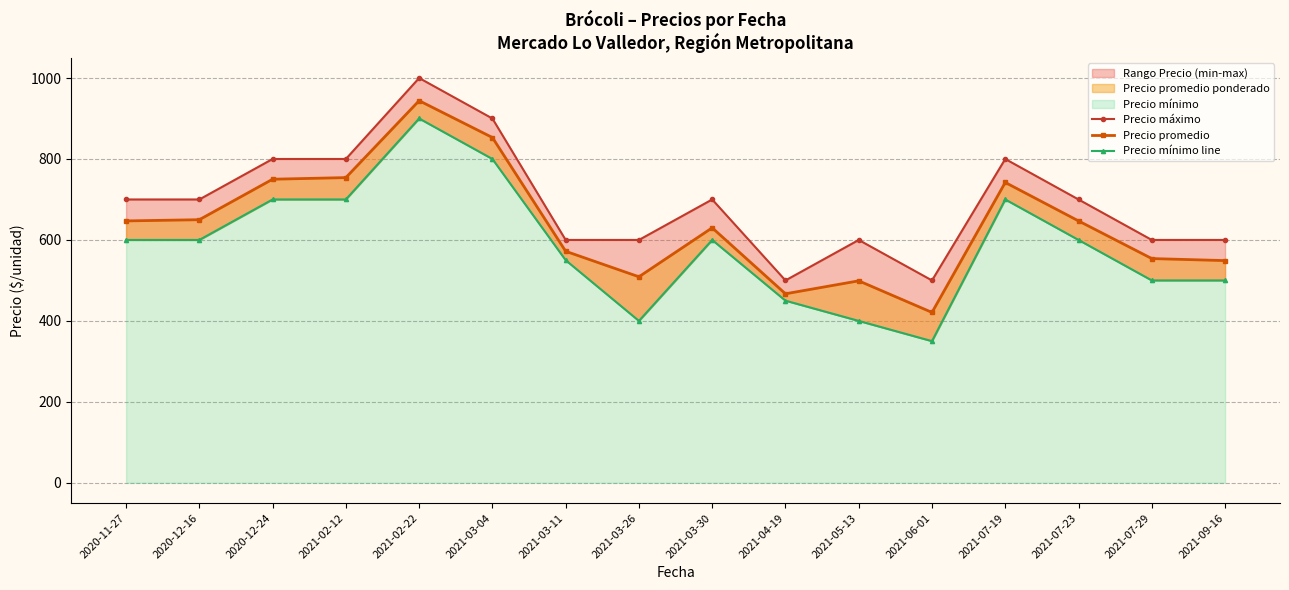

Which series changed the most between 2021-02-22 and 2021-06-01?

Precio mínimo line